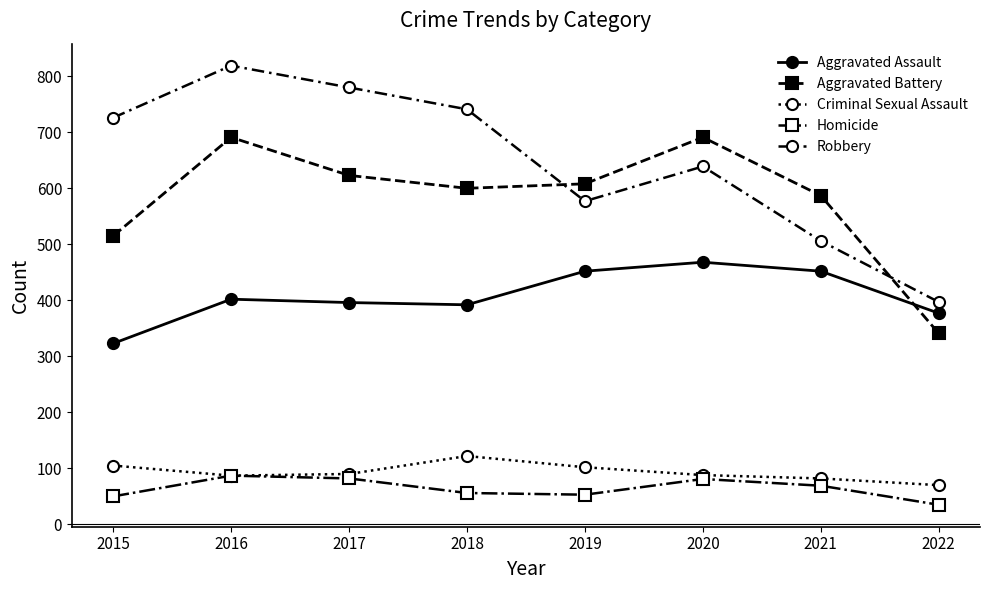

Between 2016 and 2017, which series saw the biggest shift?

Aggravated Battery